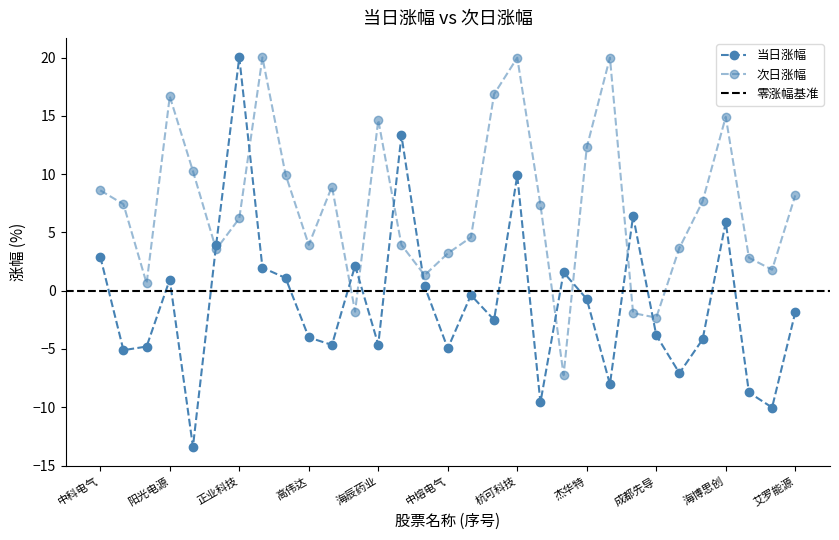

What is the sum of the 次日涨幅 values at 东杰智能 and 信息发展?

7.1